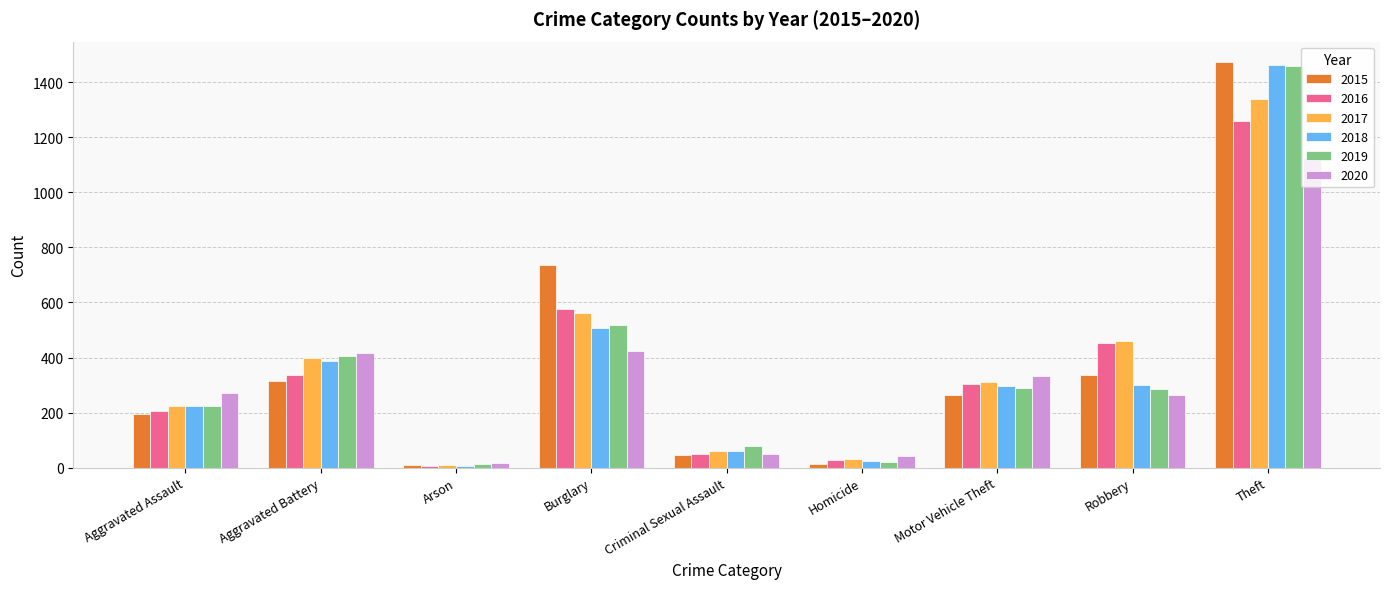

Which series has the largest range (max minus min)?

2015